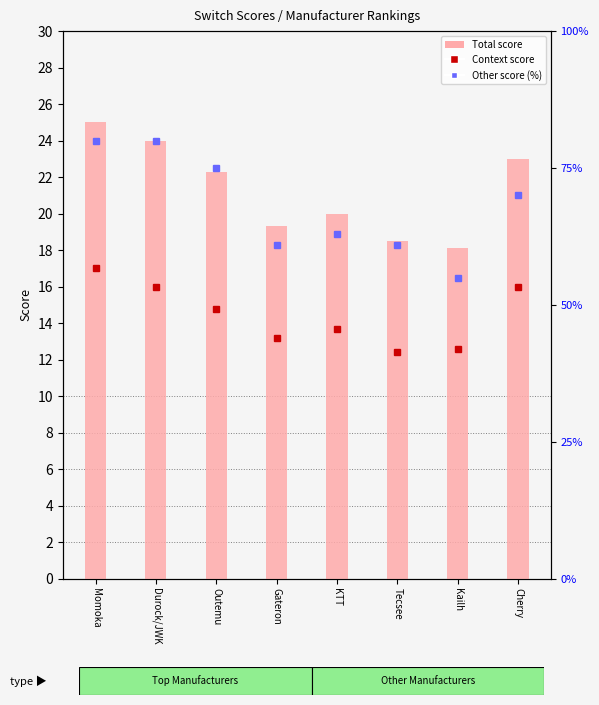

Are the bars horizontal?

No